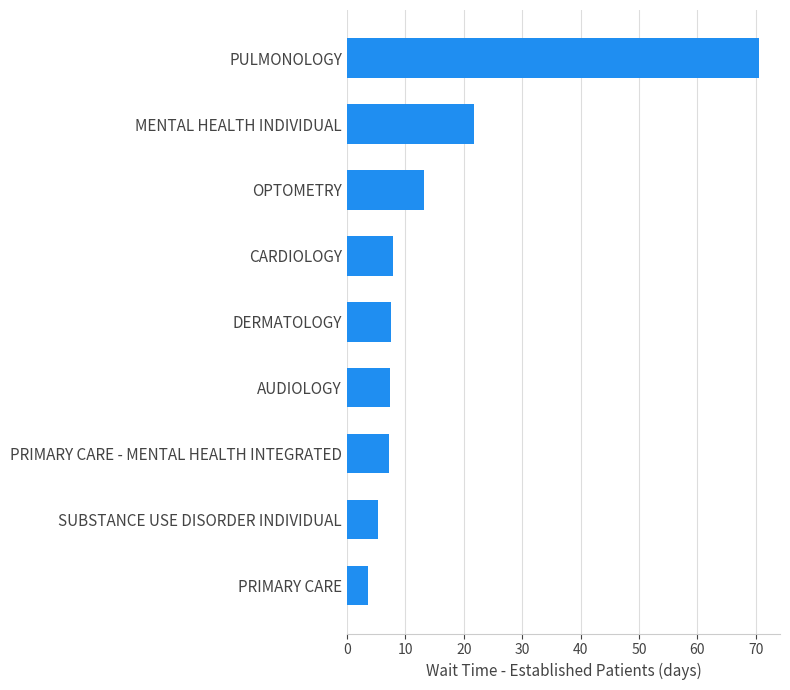

Are the bars grouped side by side (vs. stacked)?

No